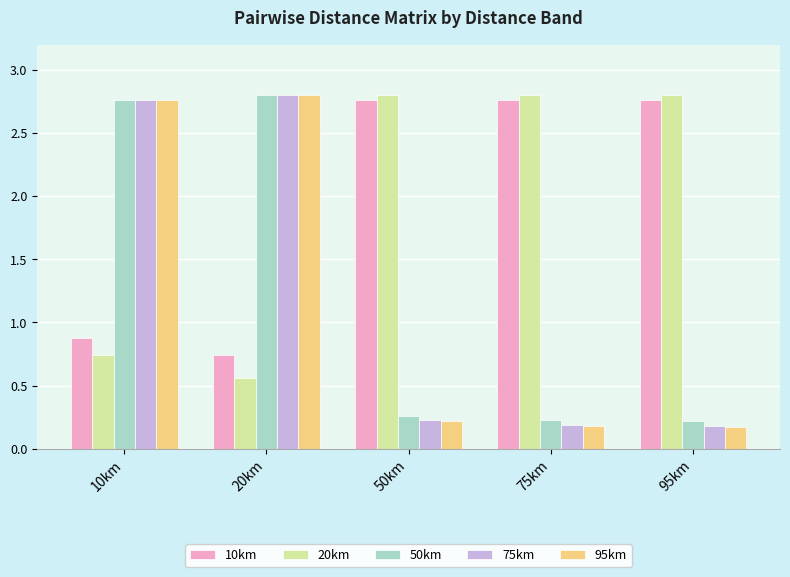

What are all the series names shown in the legend?

10km, 20km, 50km, 75km, 95km